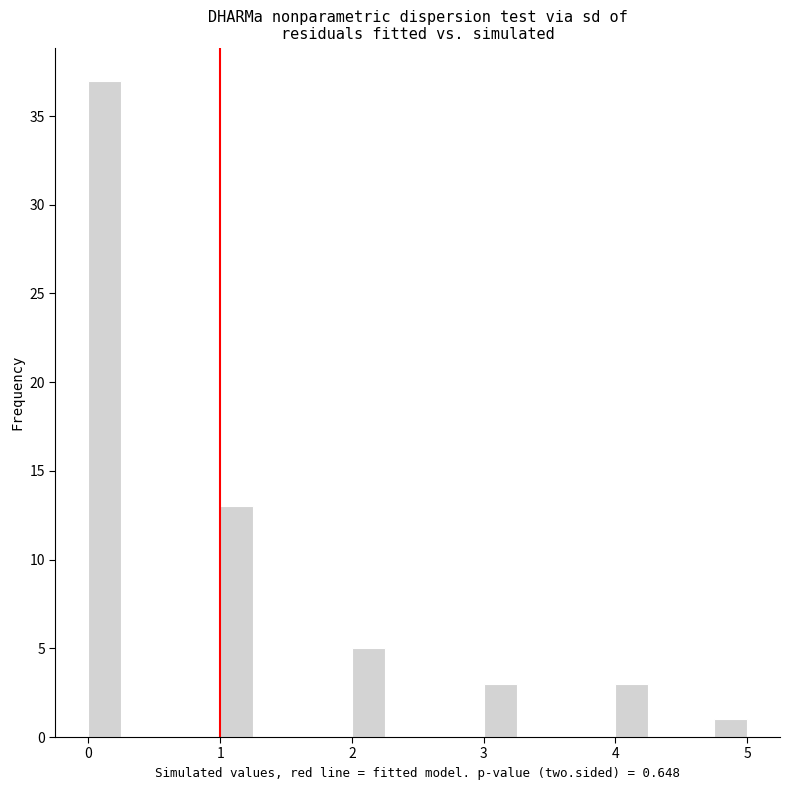

Around what value on the x-axis is the tallest bar? Give the approximate position of its centre, as read against the axis.

0.1